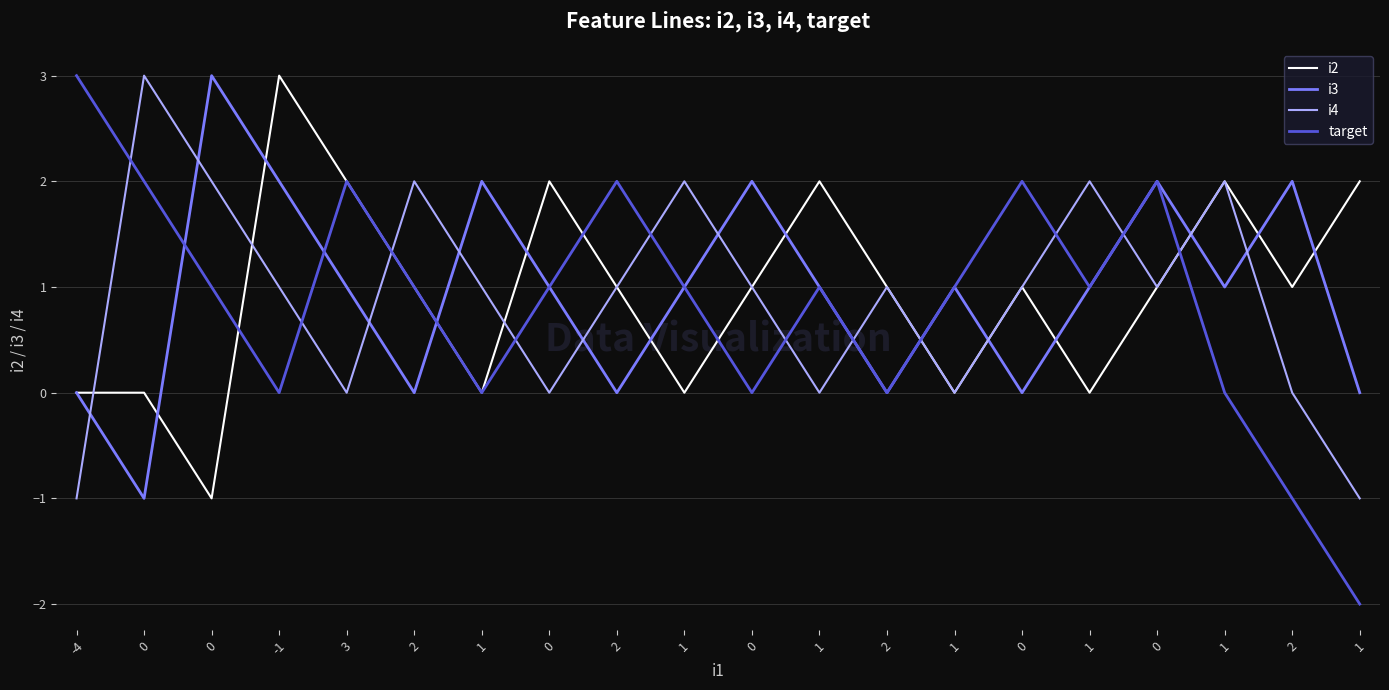

Which has a higher value, -1 or 1?

-1